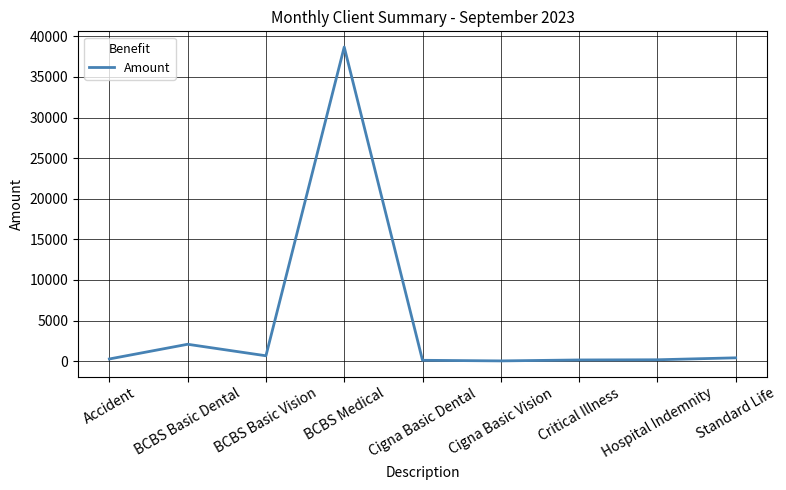

True or false: the data shows 65648.6 at BCBS Medical.

False